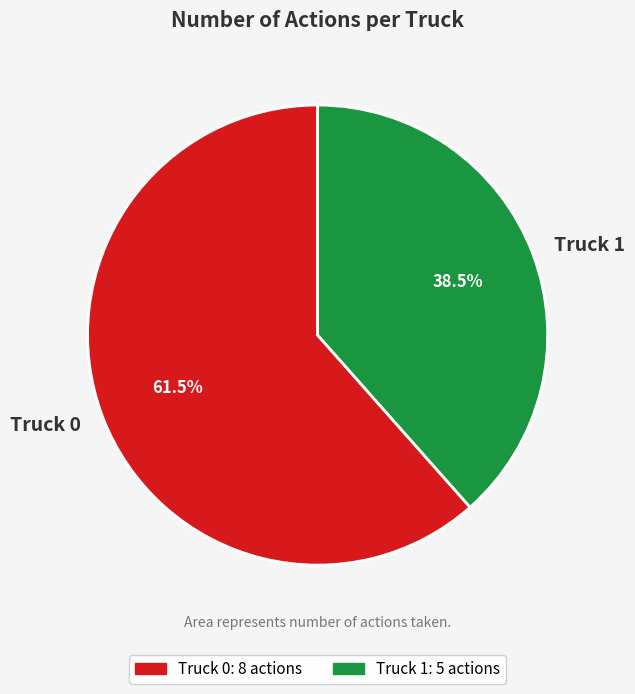

What percentage is NOT represented by Truck 1?

61.5%